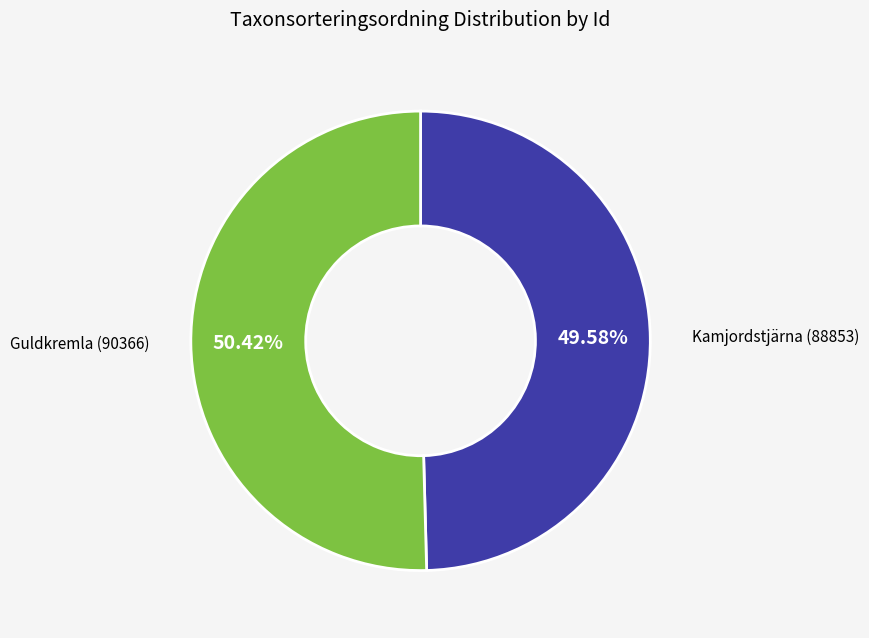

Is the sum of Guldkremla and Kamjordstjärna greater than half?

Yes